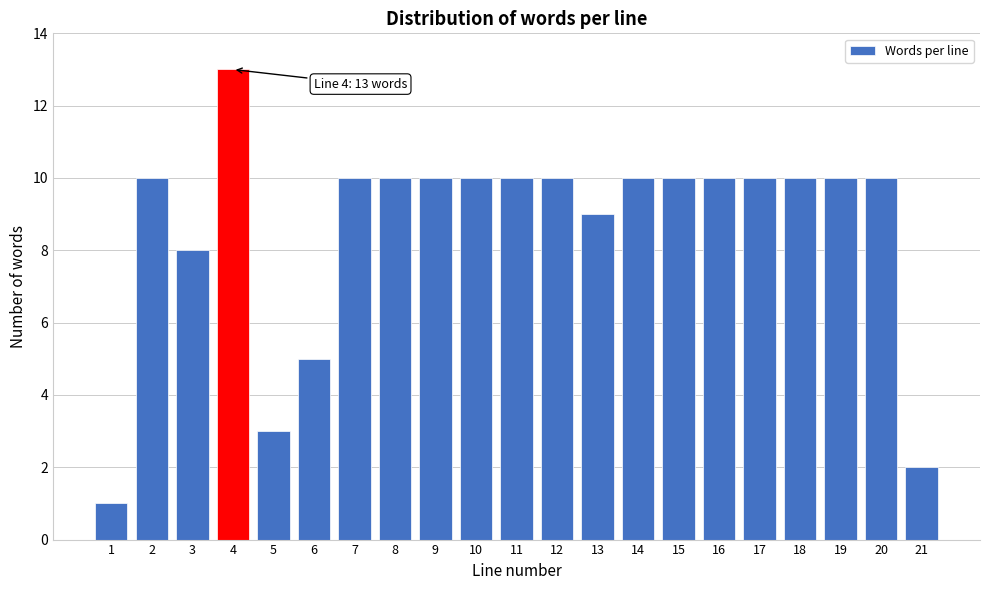

Reading left to right, list all the values displayed in this chart.

1	10	8	13	3	5	10	10	10	10	10	10	9	10	10	10	10	10	10	10	2